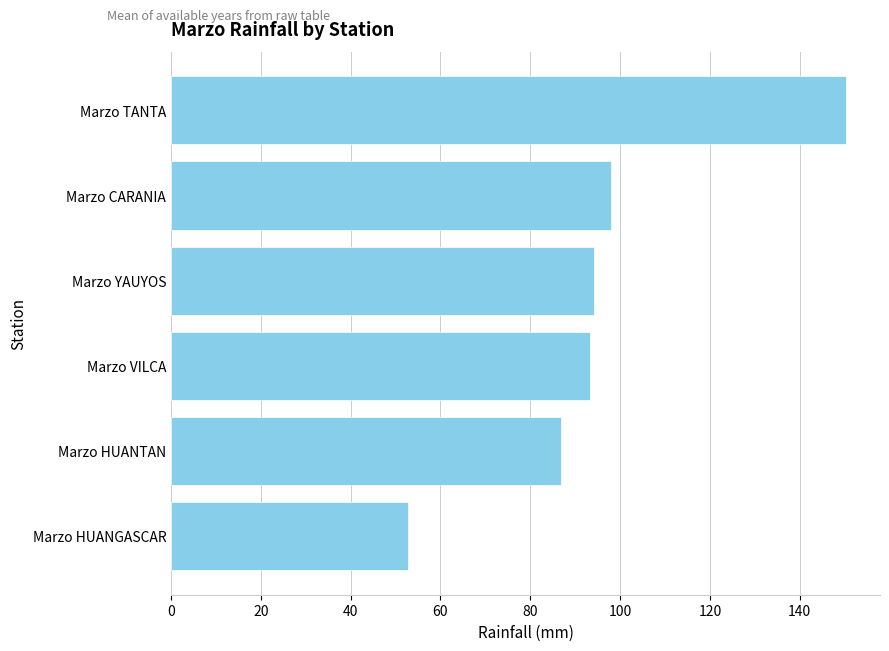

True or false: the data shows 129.0 at Marzo HUANTAN.

False